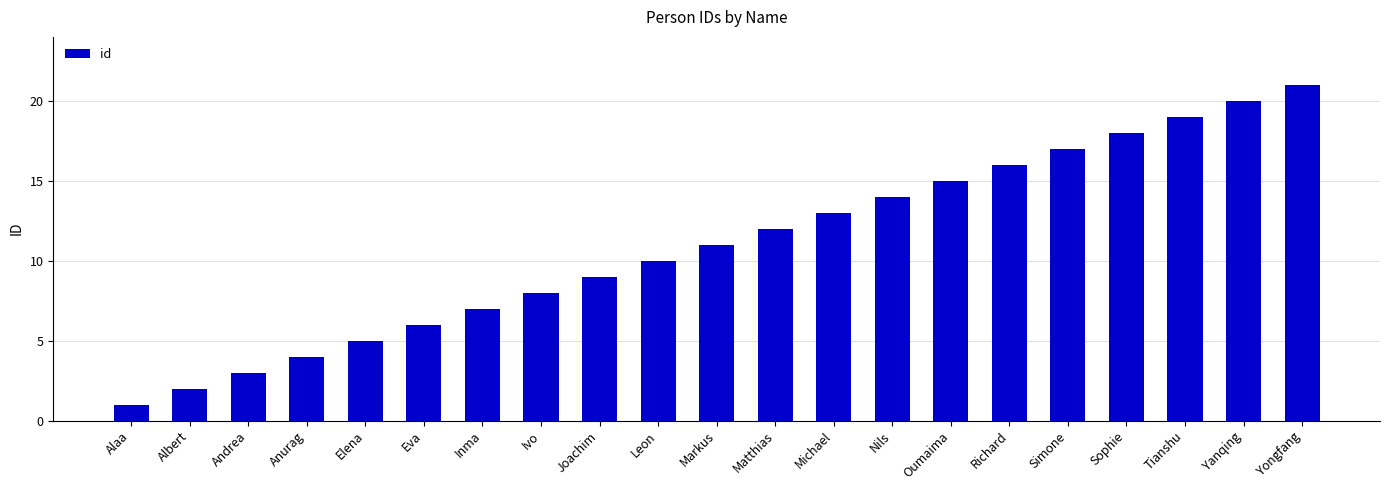

List the labels in order of value, largest first.

Yongfang, Yanqing, Tianshu, Sophie, Simone, Richard, Oumaima, Nils, Michael, Matthias, Markus, Leon, Joachim, Ivo, Inma, Eva, Elena, Anurag, Andrea, Albert, Alaa